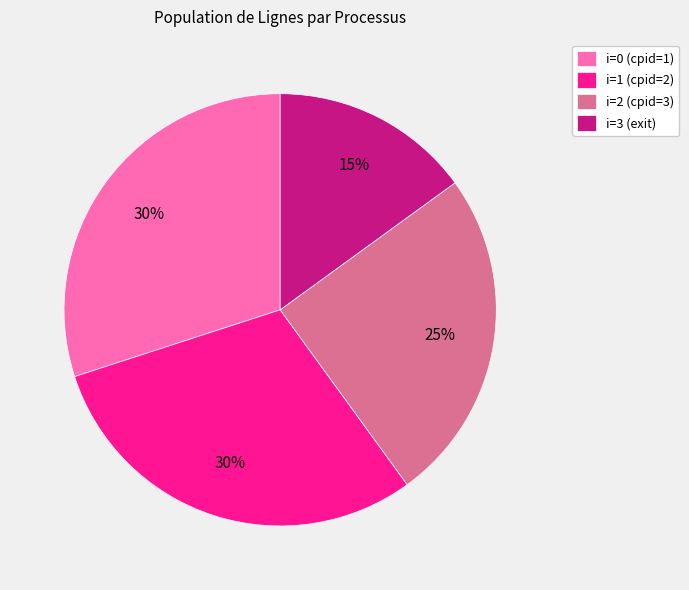

True or false: i=1 (cpid=2) accounts for 23% of the total.

False